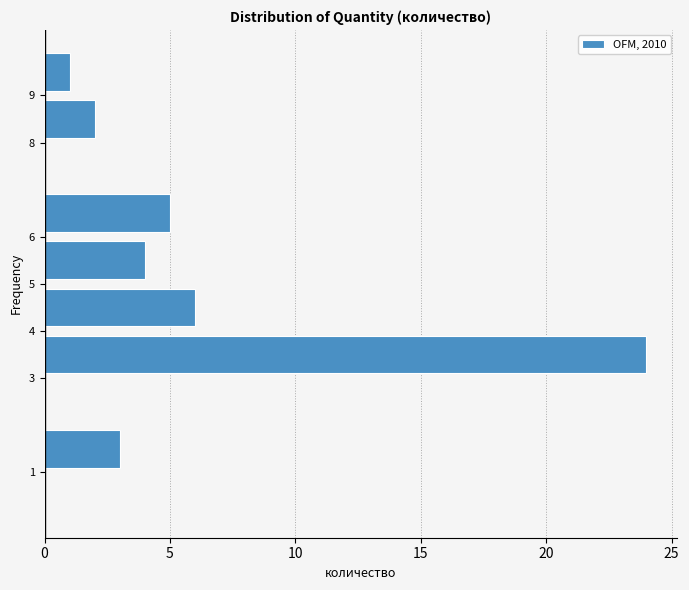

Reading bottom to top, transcribe this chart: for each bar, give the range it covers on the y-axis and its length. The values are not printed on the chart, so give them approximately, as read against the axis.

0 to 1: 0
1 to 2: 3
2 to 3: 0
3 to 4: 24
4 to 5: 6
5 to 6: 4
6 to 7: 5
7 to 8: 0
8 to 9: 2
9 to 10: 1